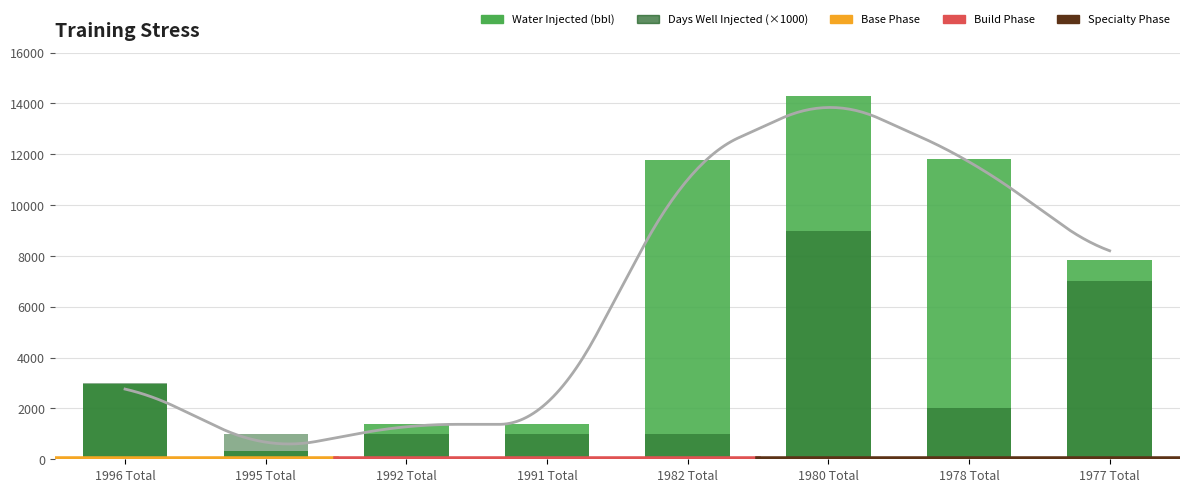

What is the difference between the Days Well Injected (×1000) values at 1977 Total and 1991 Total?

6000